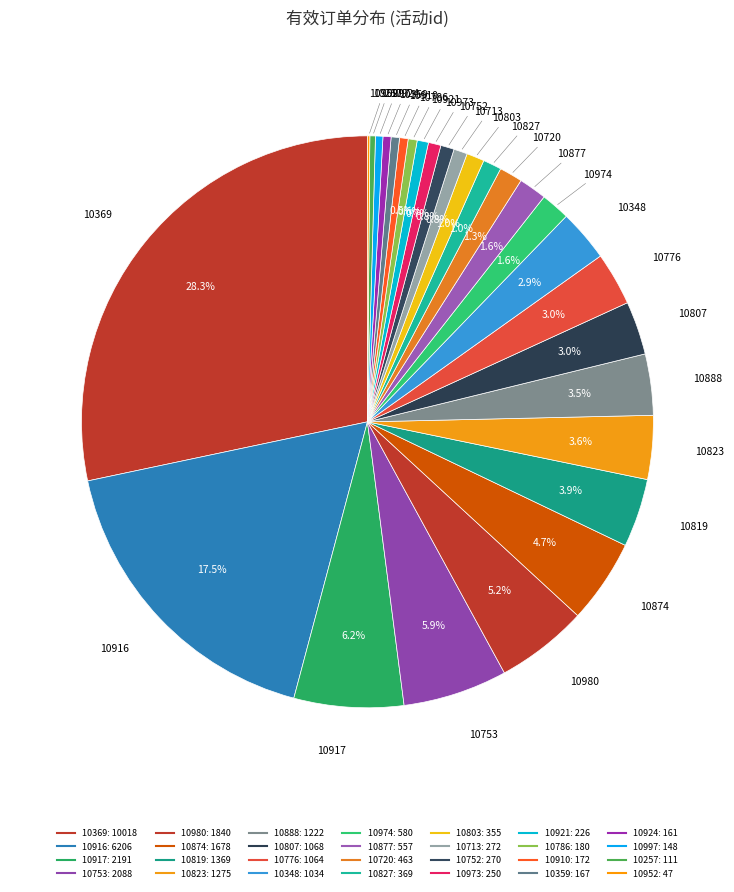

What is the change in value from 10910 to 10997?

-24